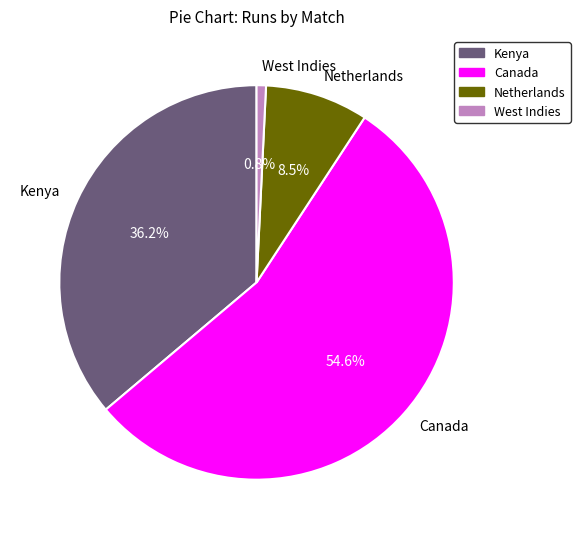

Is the sum of West Indies and Kenya greater than half?

No